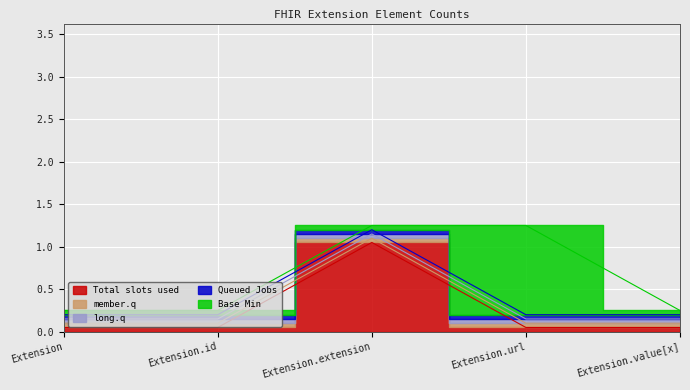

What is the difference between the maximum and second lowest values in the Total slots used series?

1